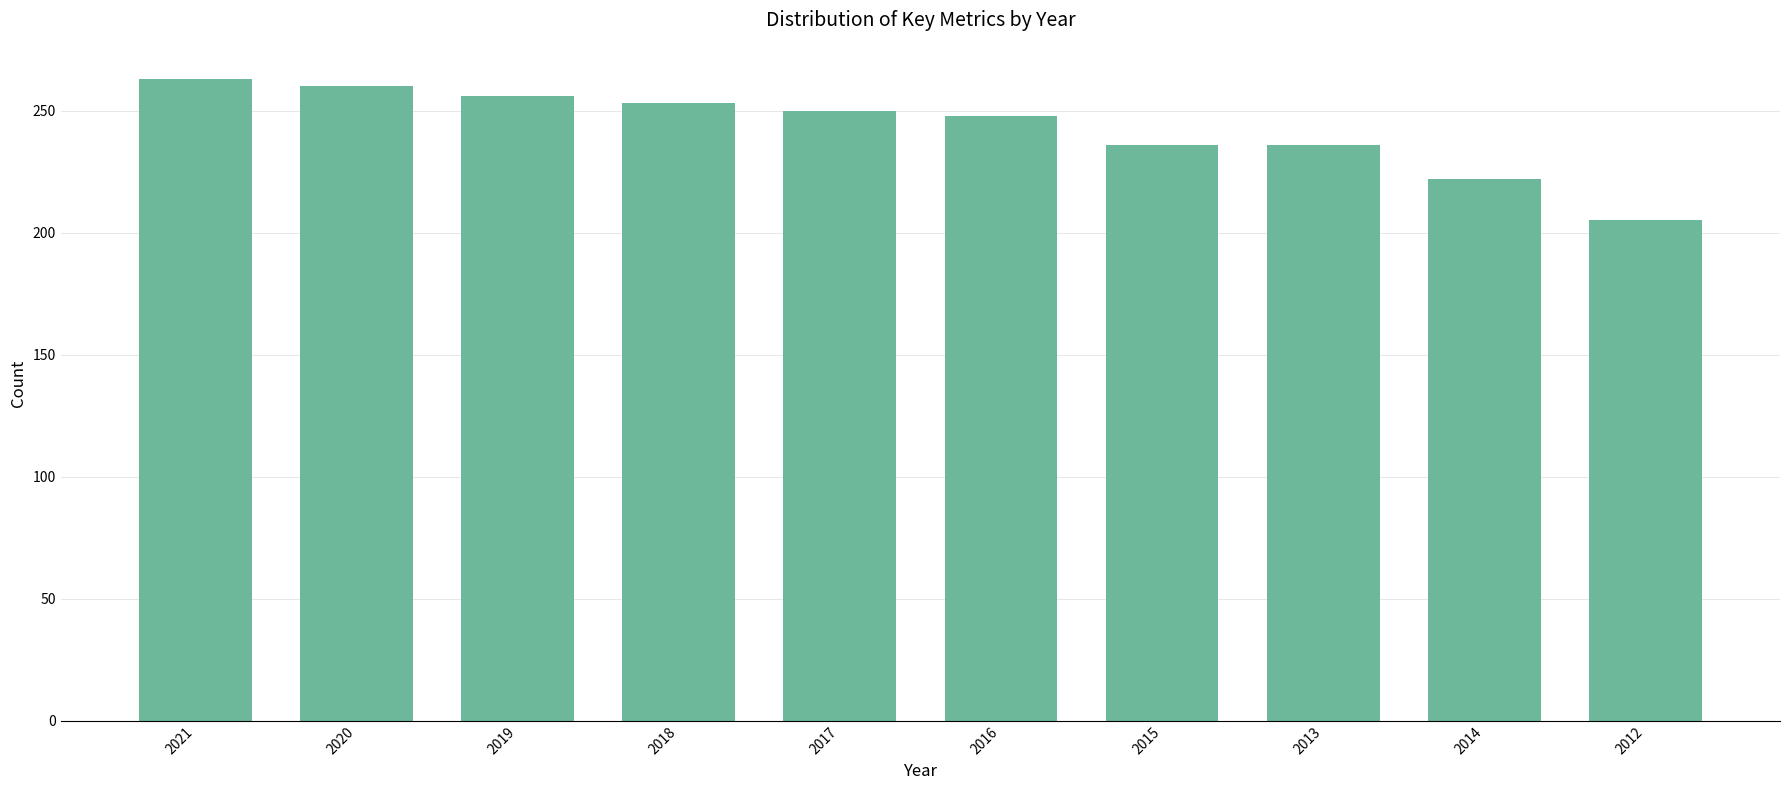

Which category has the highest value across all series?

2021